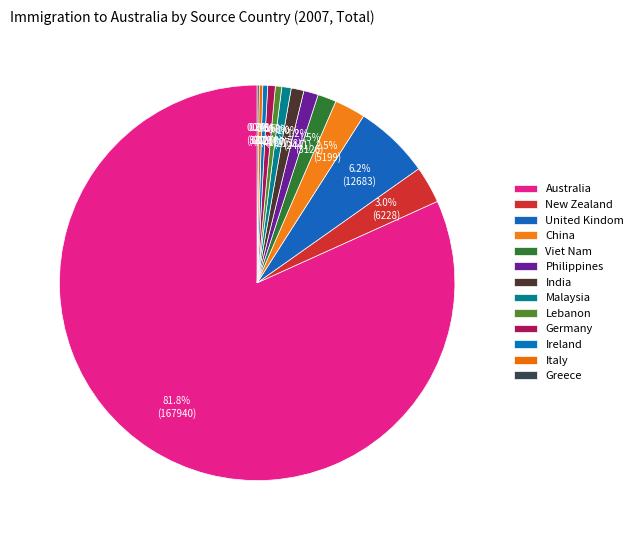

Is there a majority slice in this chart?

Yes